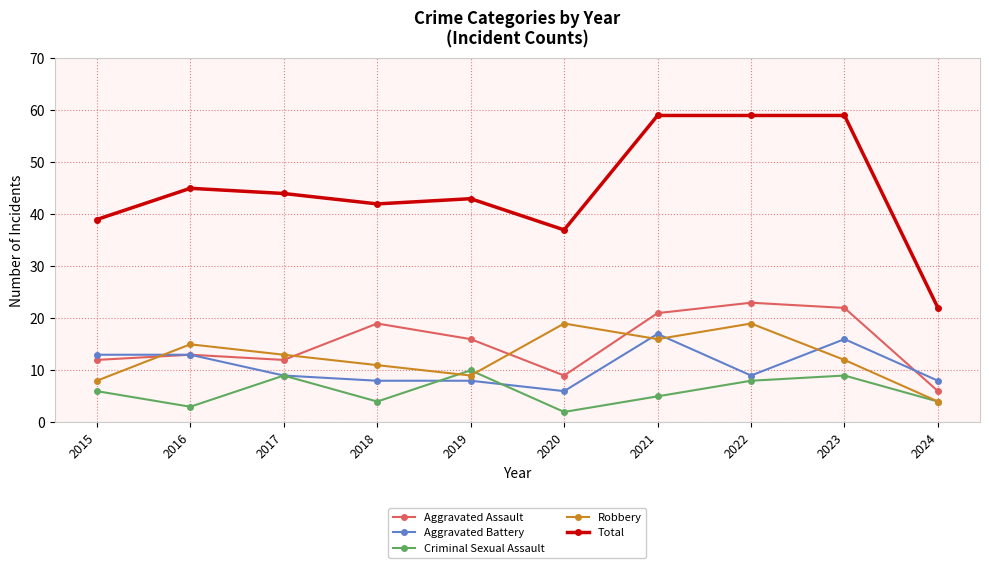

Which series has the largest range (max minus min)?

Total